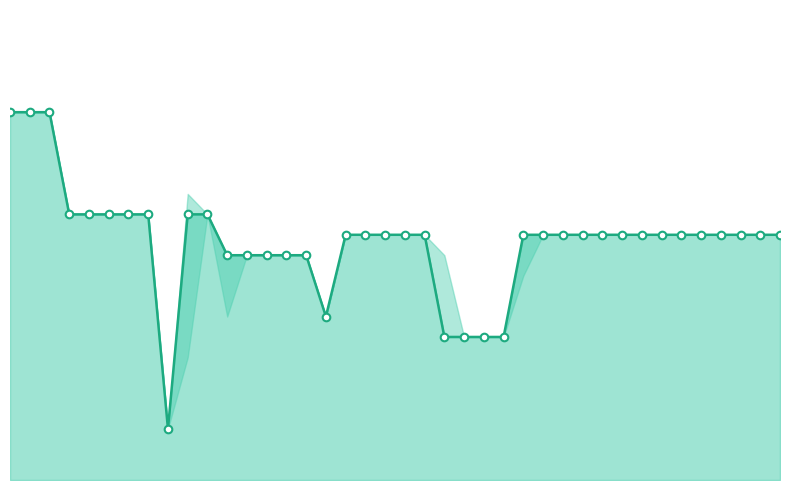

Which series contains the highest Y value?

close